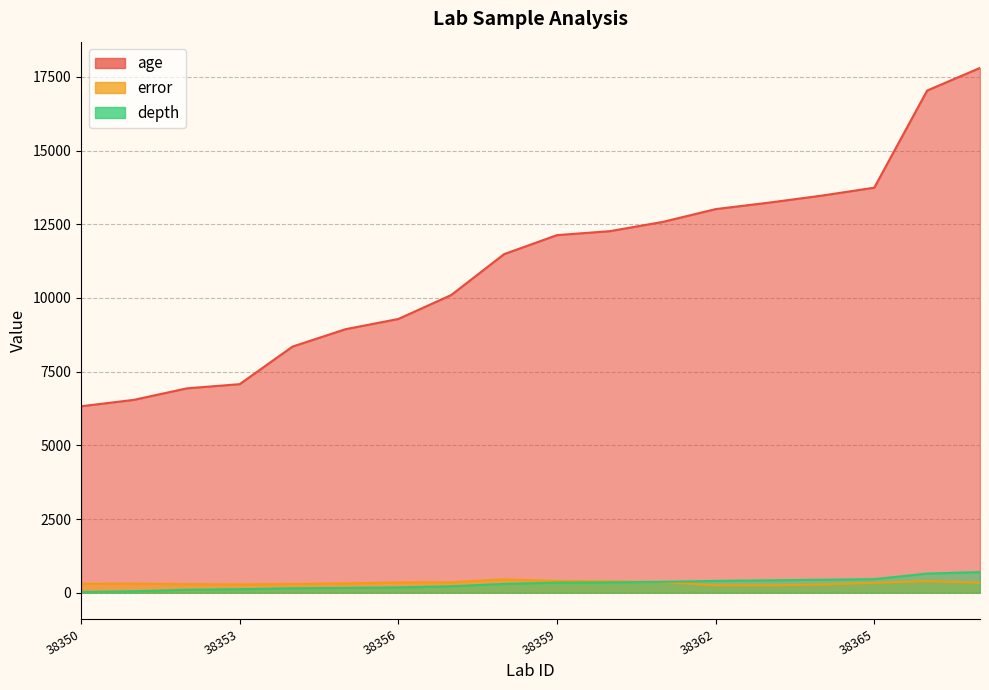

Is it true that error equals 521.1 at 38356?

False